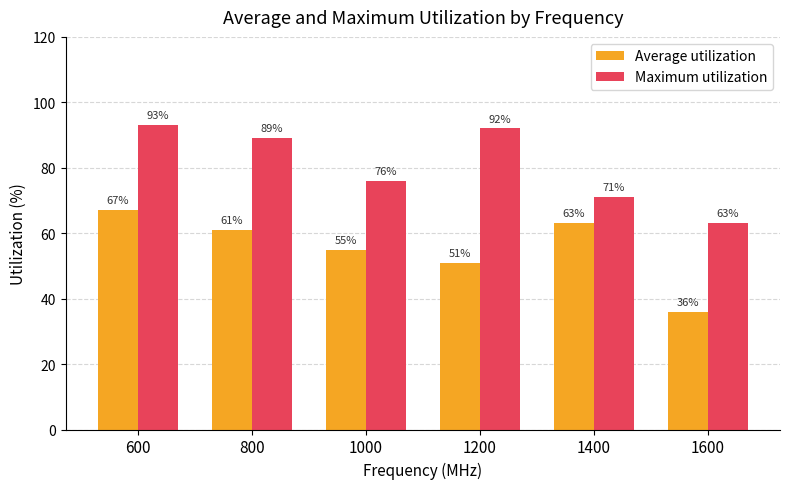

What is the difference between the second highest and minimum values in the Maximum utilization series?

29